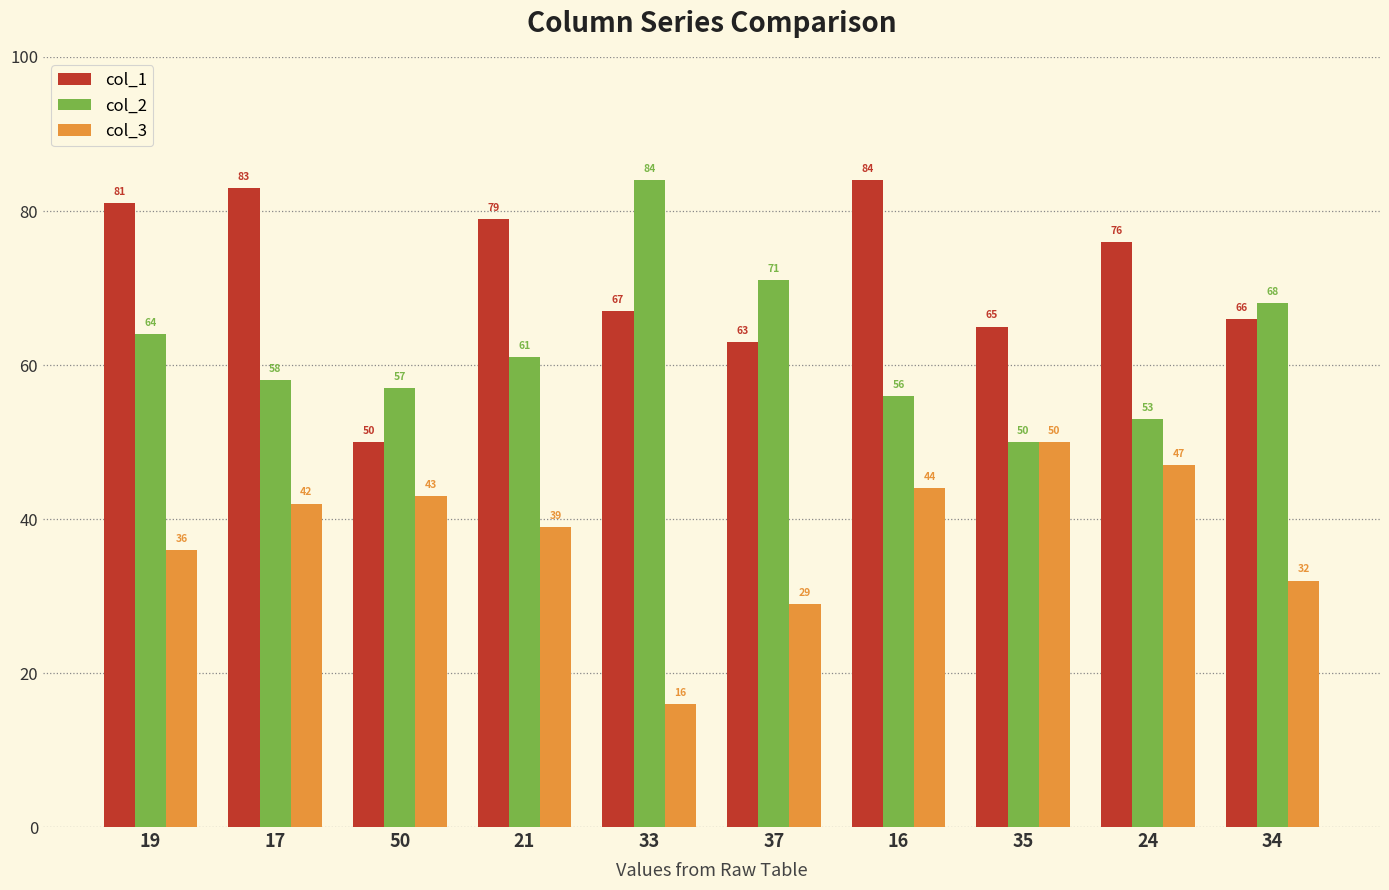

Reading left to right, extract all data points from this chart.

col_1: 19=81	17=83	50=50	21=79	33=67	37=63	16=84	35=65	24=76	34=66
col_2: 19=64	17=58	50=57	21=61	33=84	37=71	16=56	35=50	24=53	34=68
col_3: 19=36	17=42	50=43	21=39	33=16	37=29	16=44	35=50	24=47	34=32